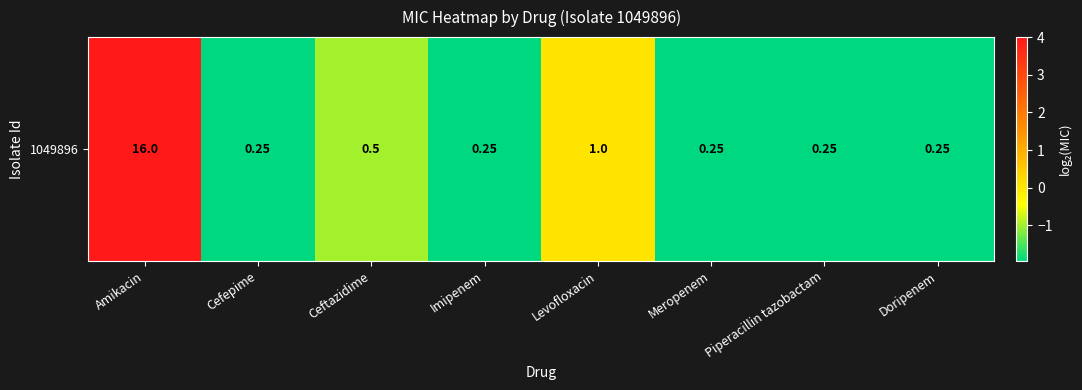

How many data points are less than -1?

5